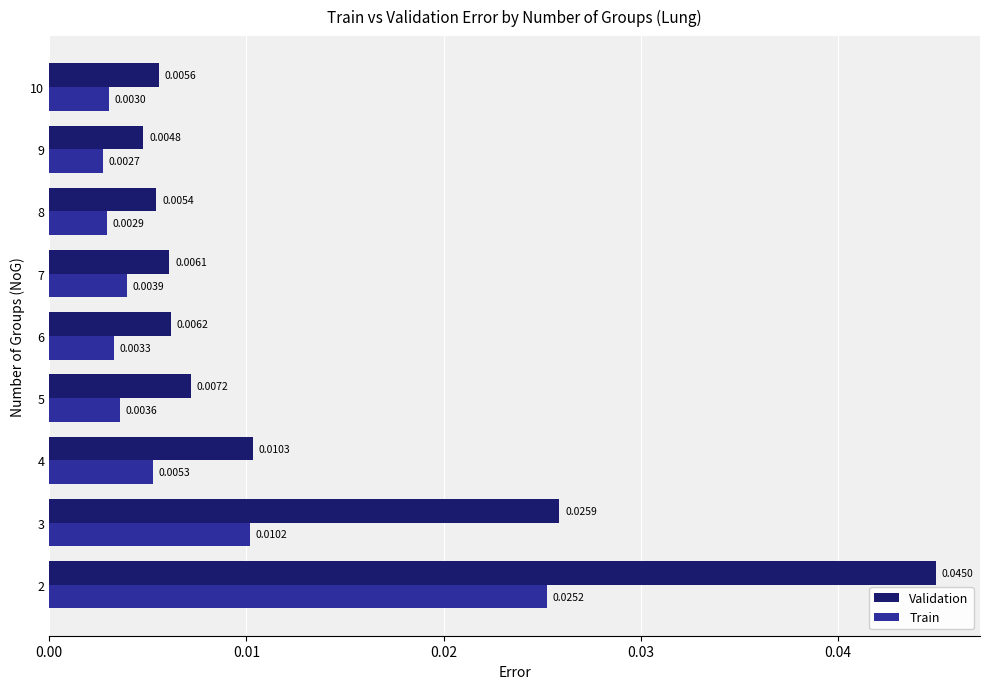

What are all the series names shown in the legend?

Validation, Train